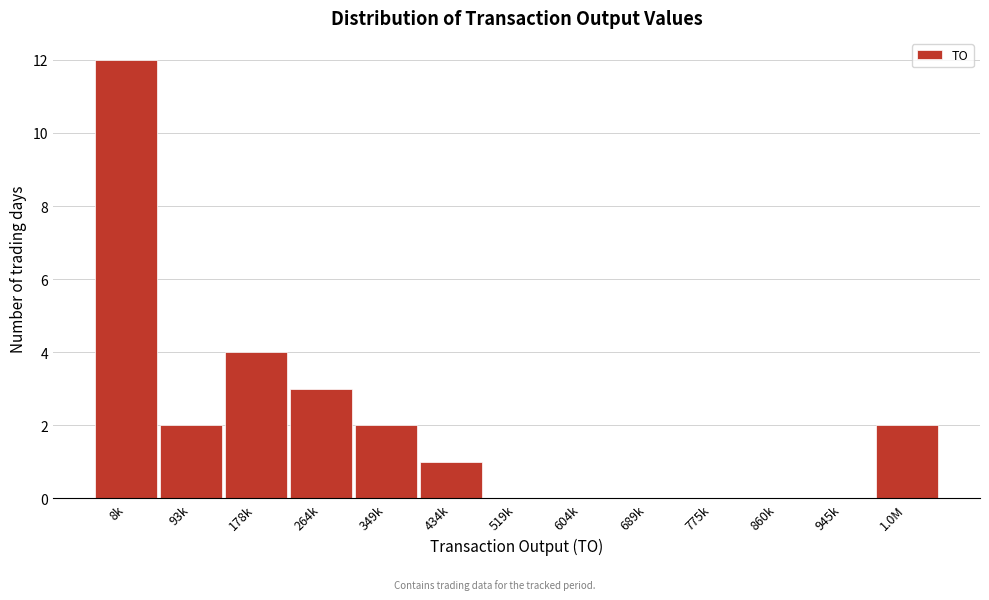

Reading left to right, extract all data points from this chart.

8k=12	93k=2	178k=4	264k=3	349k=2	434k=1	519k=0	604k=0	689k=0	775k=0	860k=0	945k=0	1.0M=2